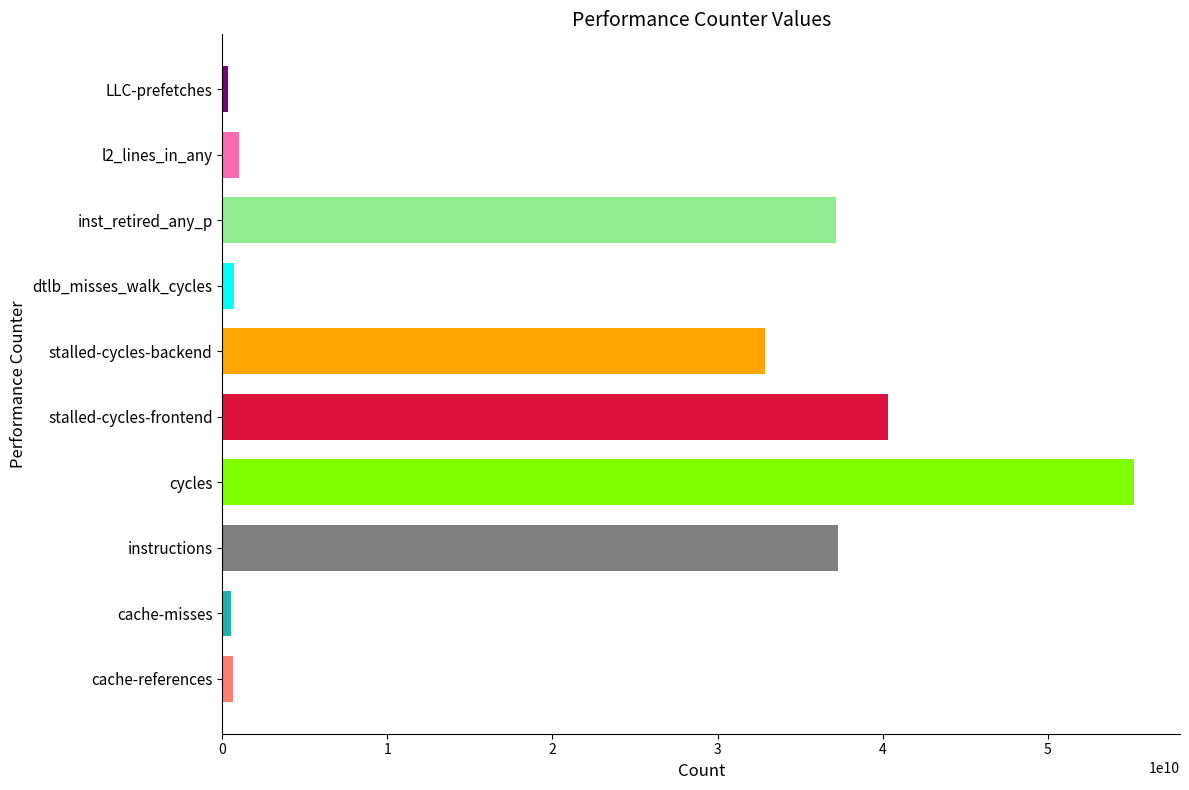

Which label corresponds to the largest value in the chart?

cycles